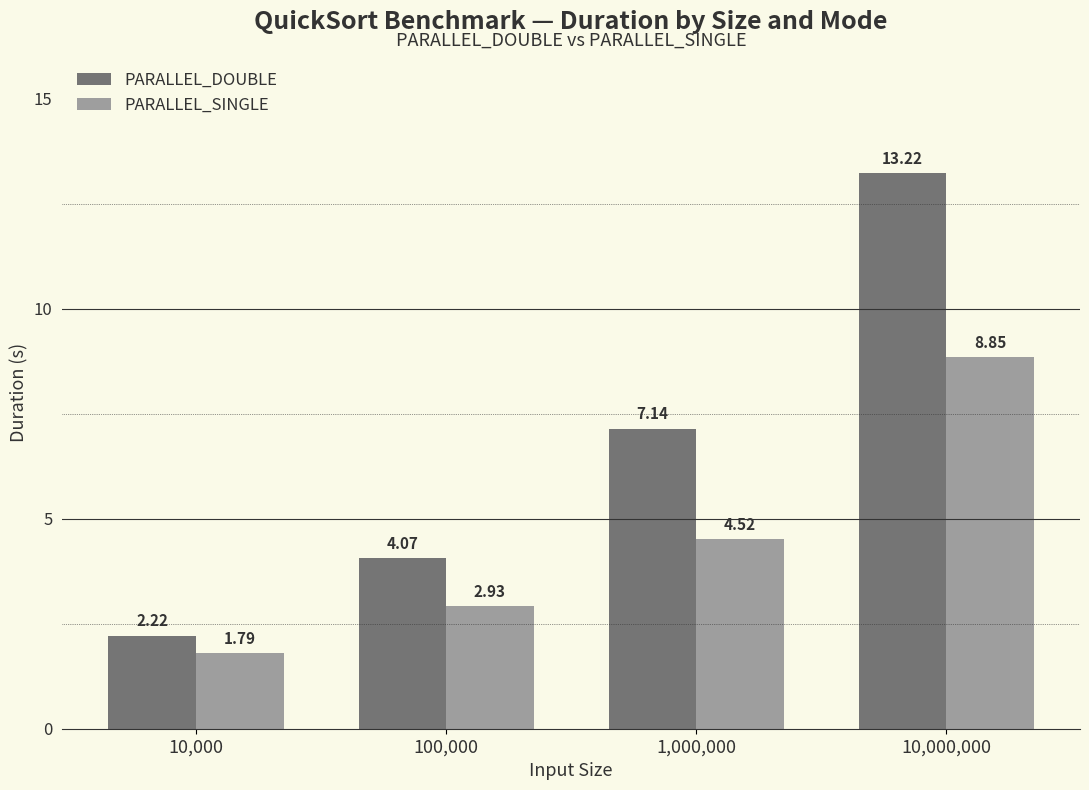

How many values in the PARALLEL_SINGLE series exceed 4?

2